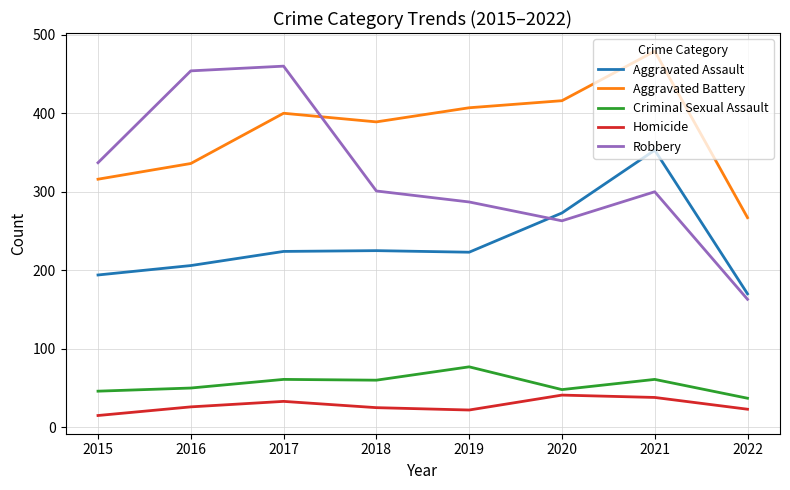

True or false: Aggravated Assault and Homicide cross at least once.

False